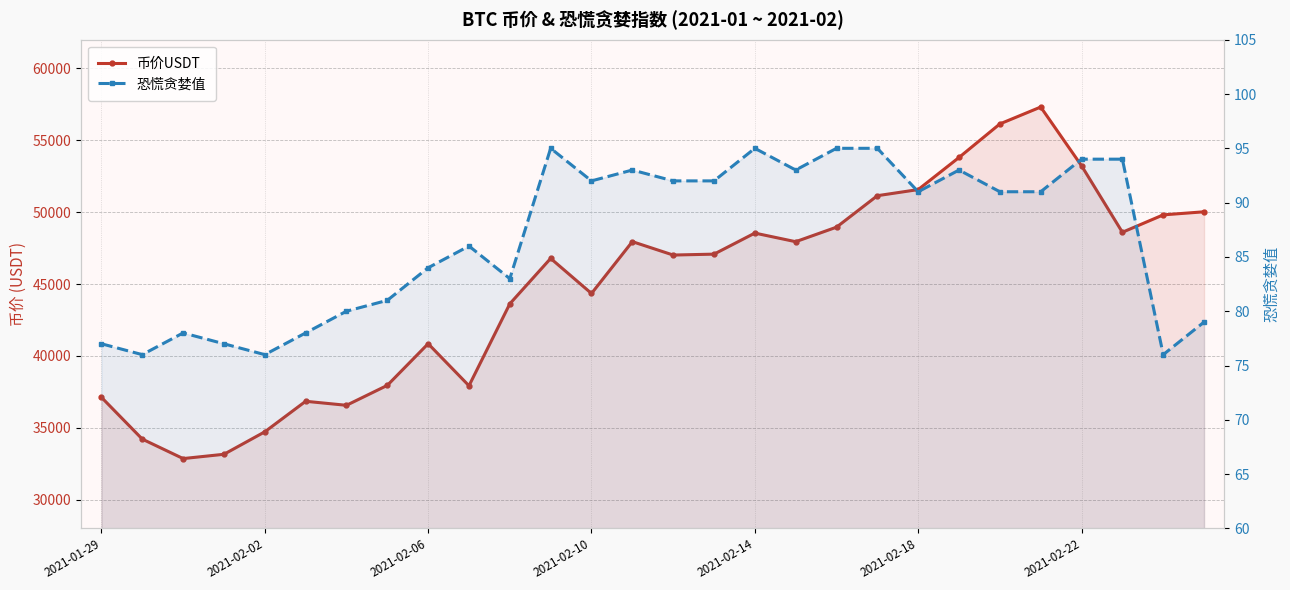

True or false: 币价USDT has a value of 84556.4 at 22.

False